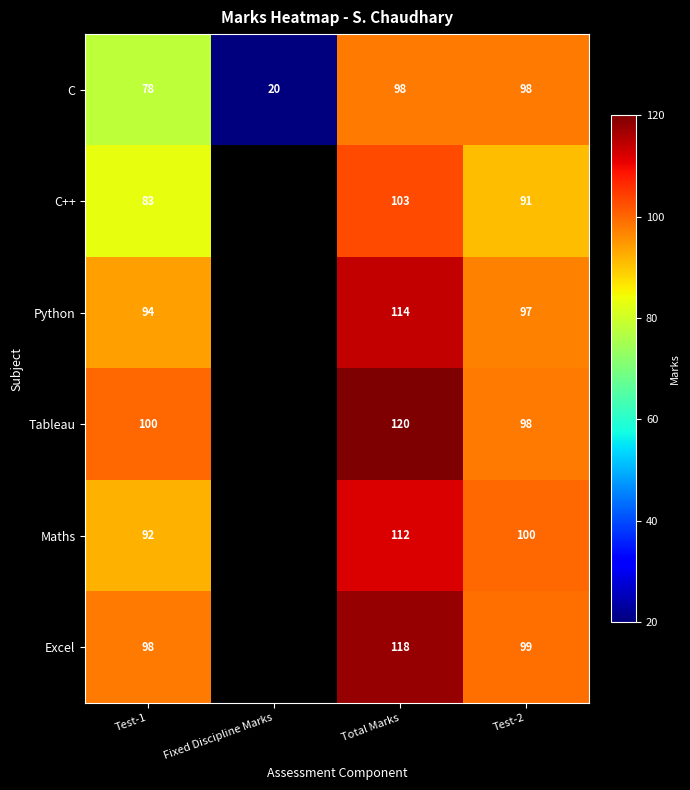

At Test-1, list the series in order from smallest to largest.

C, C++, Maths, Python, Excel, Tableau